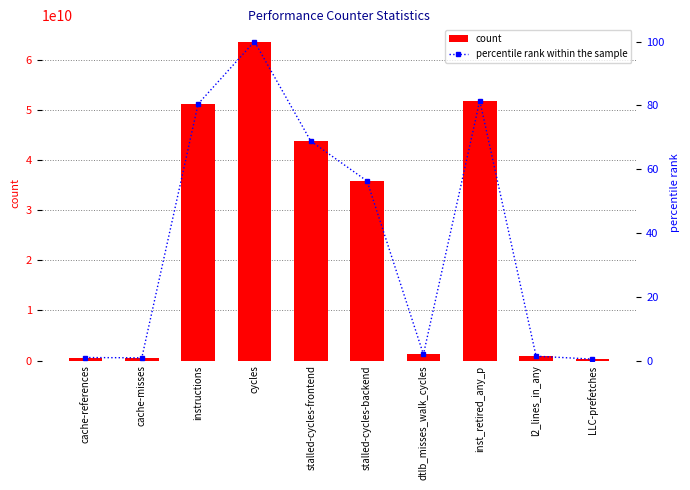

What is the label of the 4th bar from the right?

dtlb_misses_walk_cycles